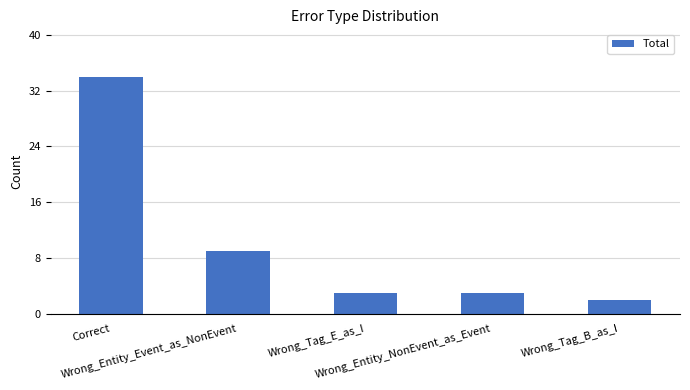

What is the value of the 5th bar from the left?

2